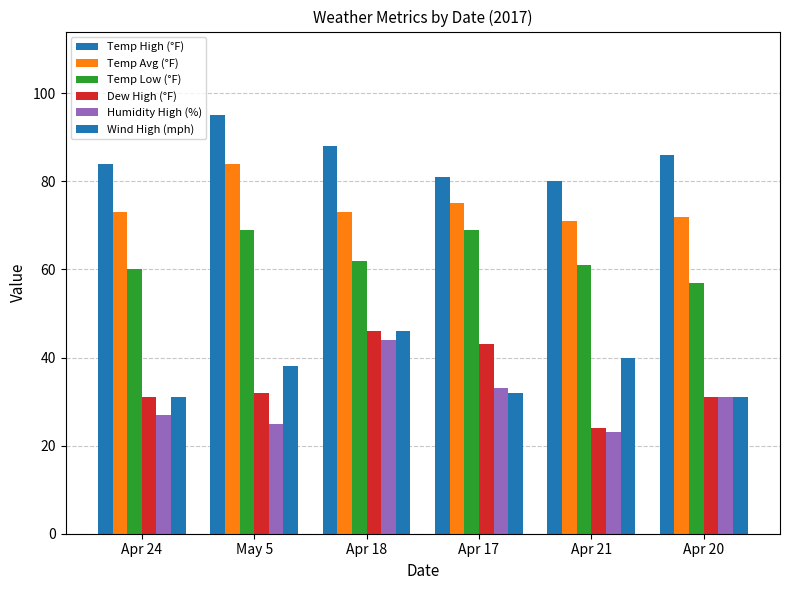

What is the label of the 5th bar from the left?

Apr 21